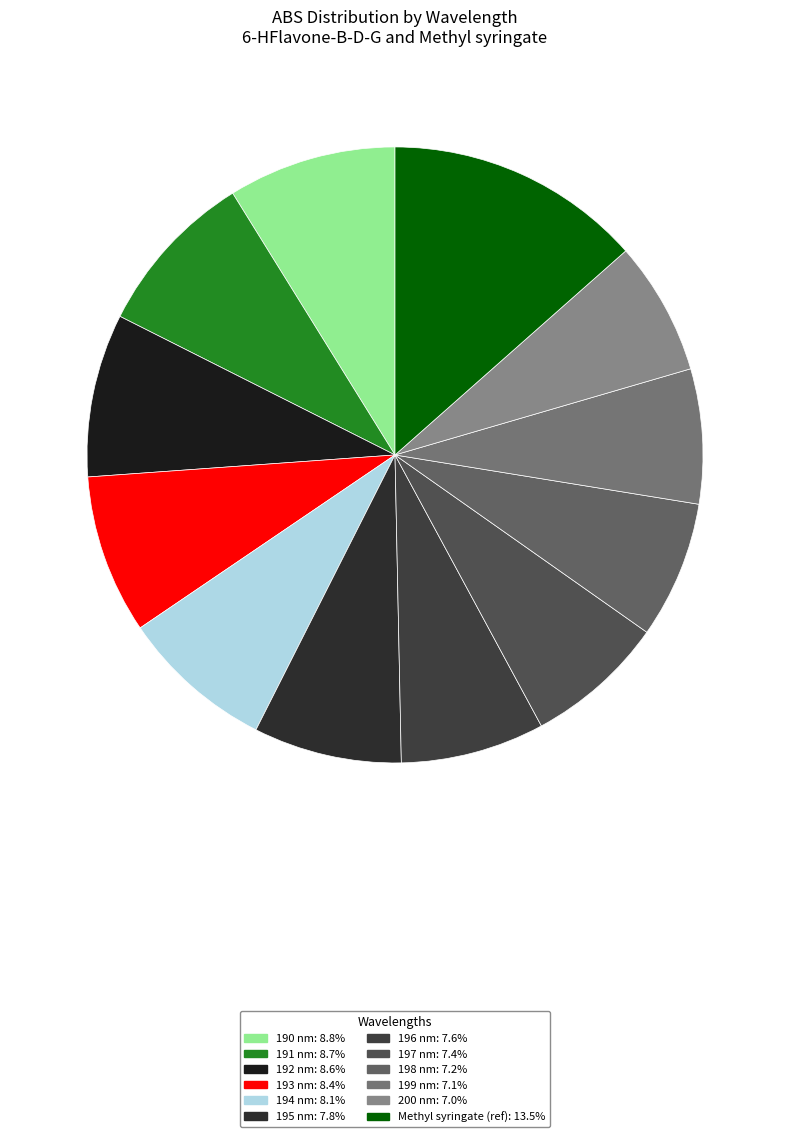

Is there any slice that represents more than half of the pie?

No